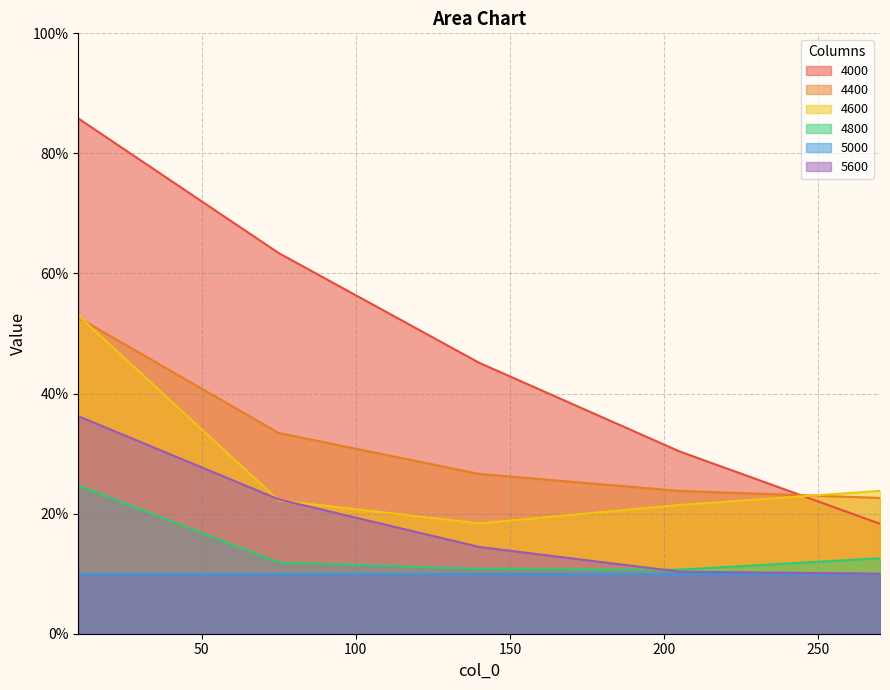

Which category has the highest value in the 4800 series?

10